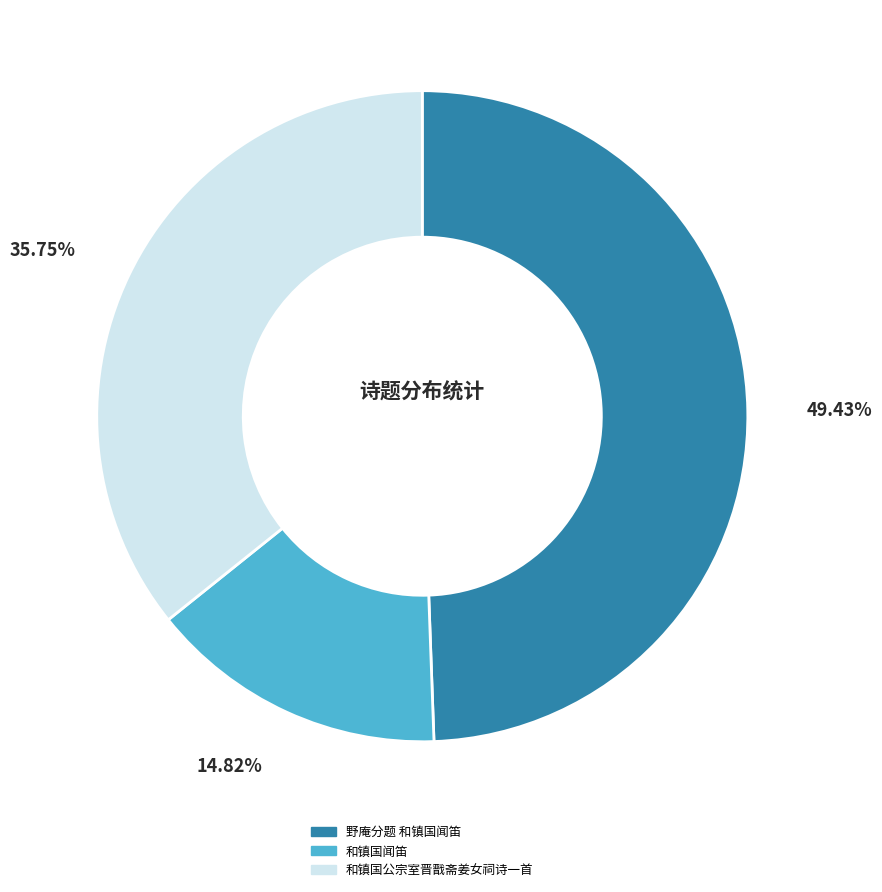

To the nearest percent, what portion does 和镇国闻笛 represent?

15%